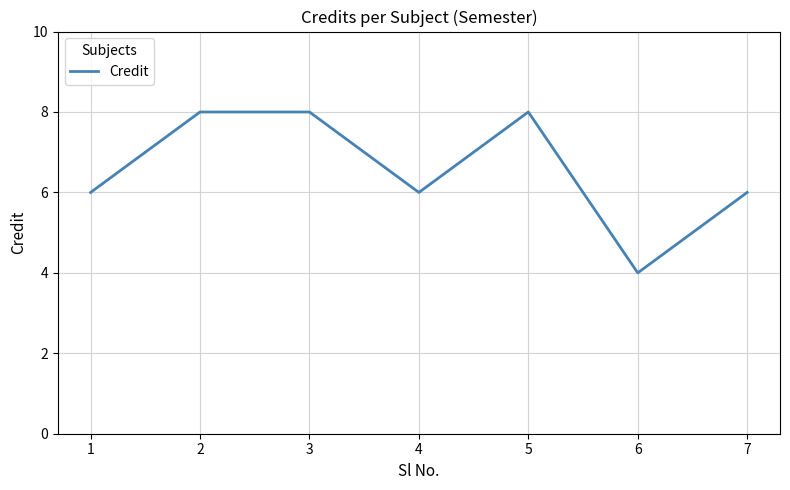

What is the minimum value shown in the chart?

4